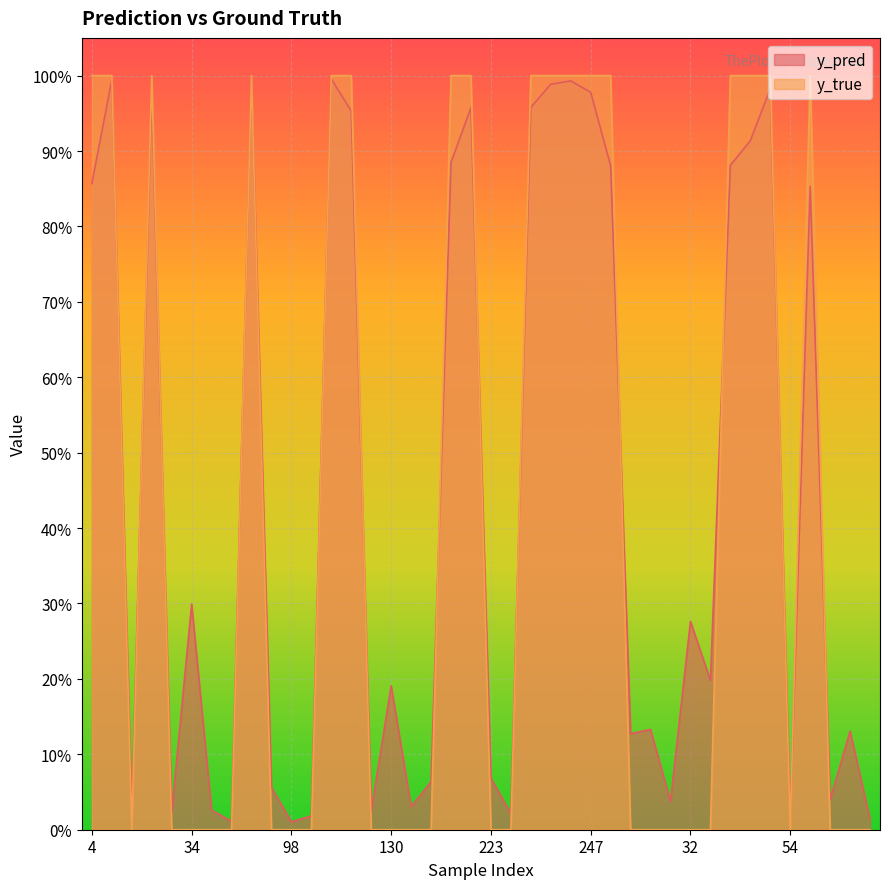

Which category has the lowest value across all series?

15